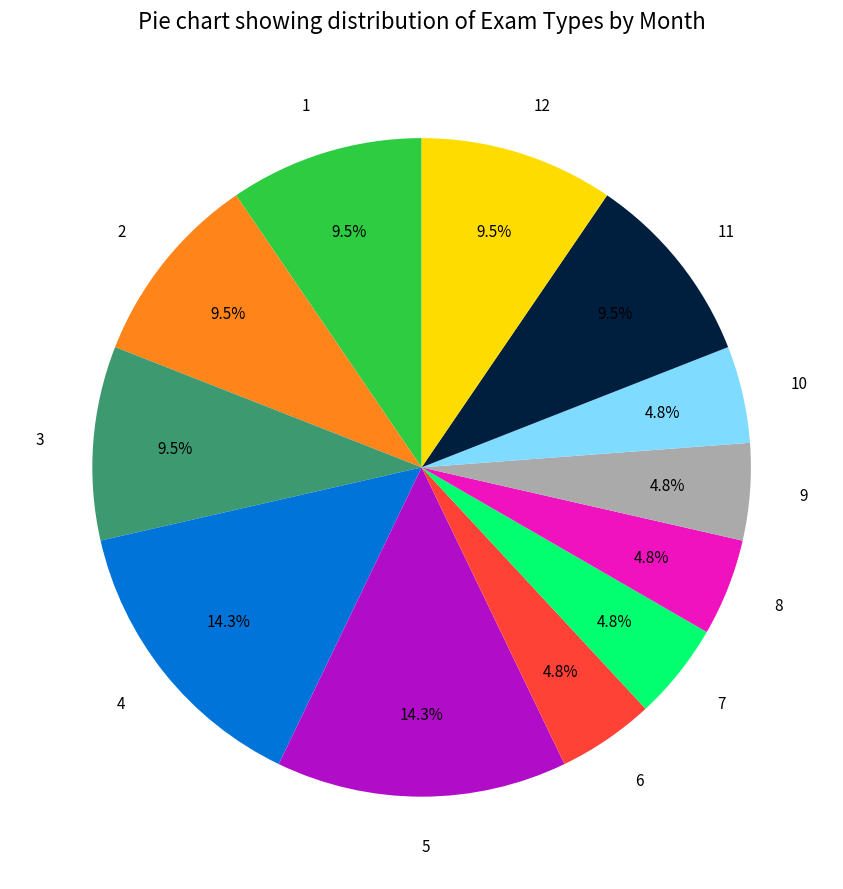

Is there a majority slice in this chart?

No